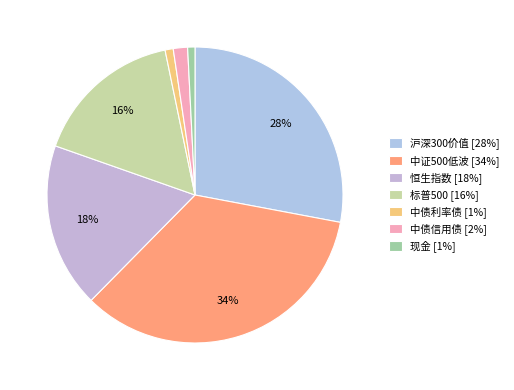

True or false: 中证500低波 accounts for 21% of the total.

False